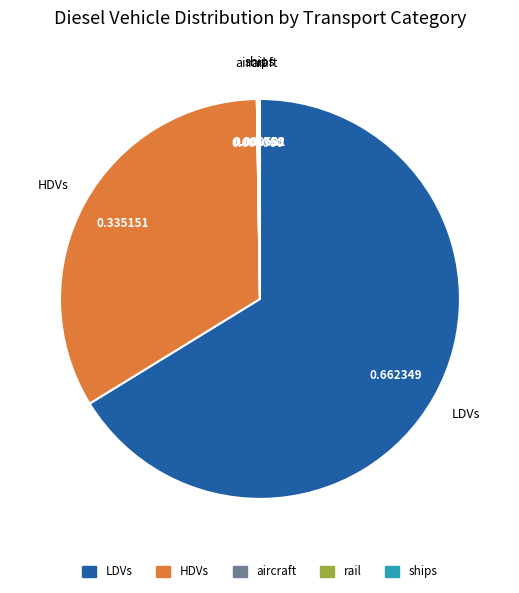

Does HDVs account for over 50% of the chart?

No